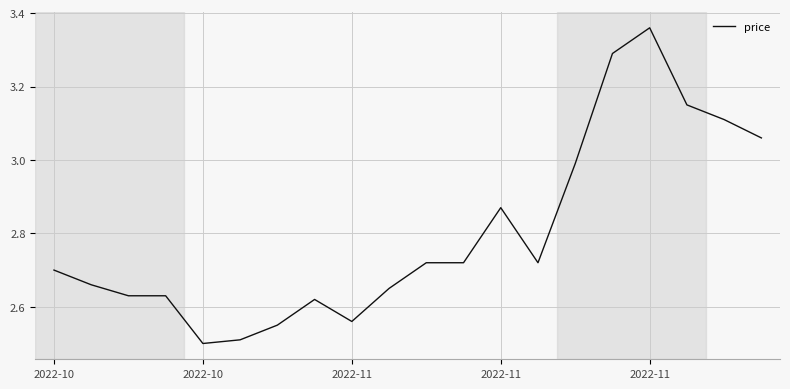

True or false: there are more than 2 points higher than both neighbors.

True